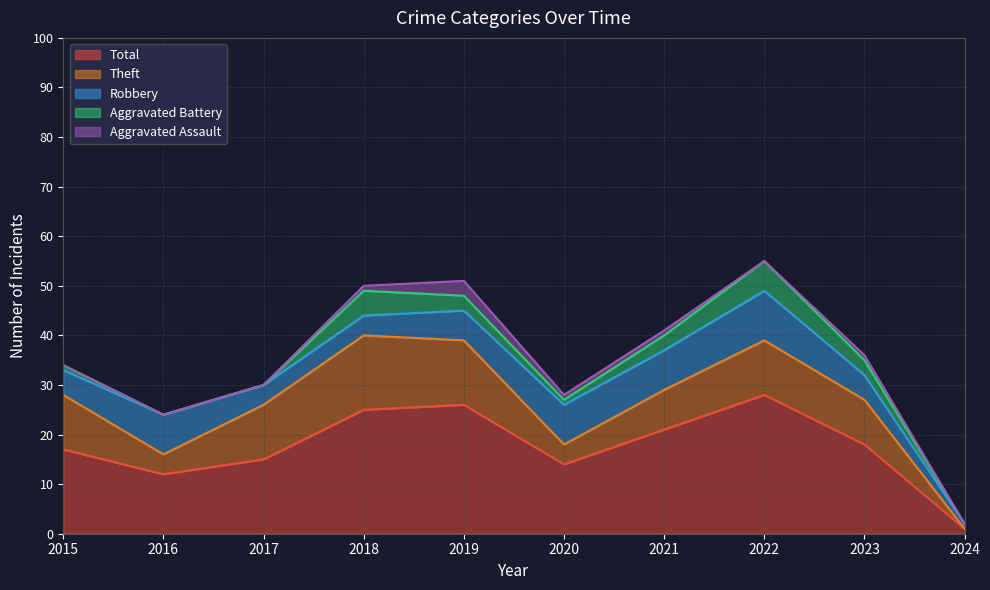

Is the value of Aggravated Assault at 2021 greater than the value of Robbery at 2018?

No